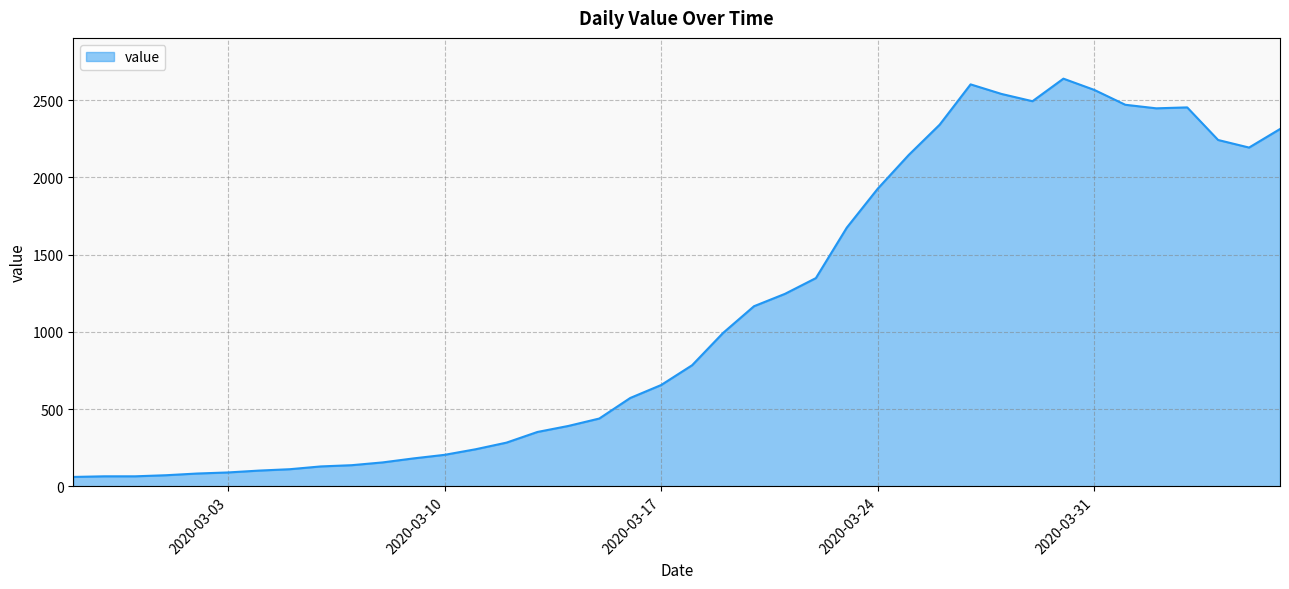

How many distinct data groups are displayed?

1